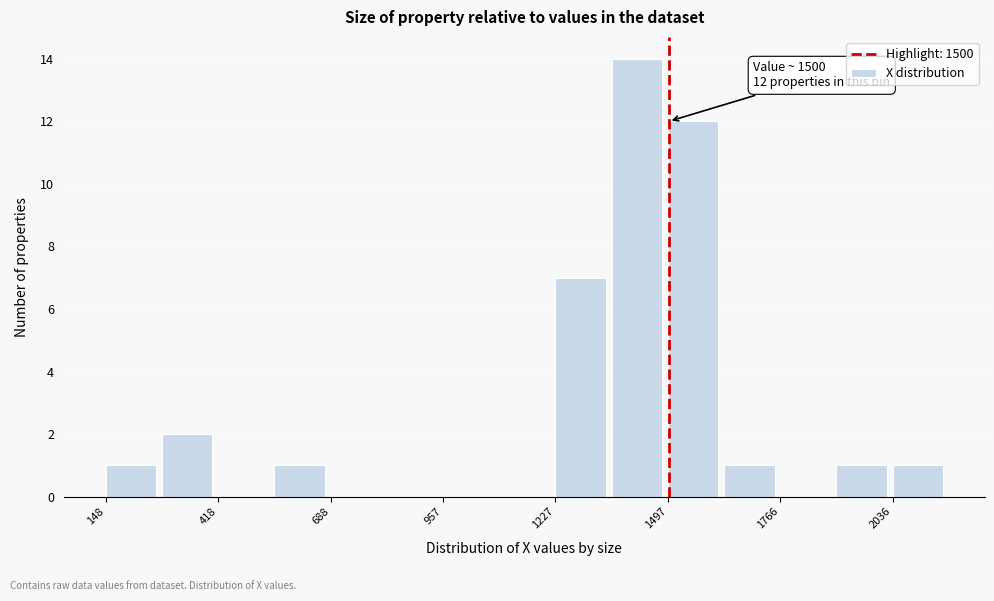

Around what value on the x-axis is the tallest bar? Give the approximate position of its centre, as read against the axis.

1400